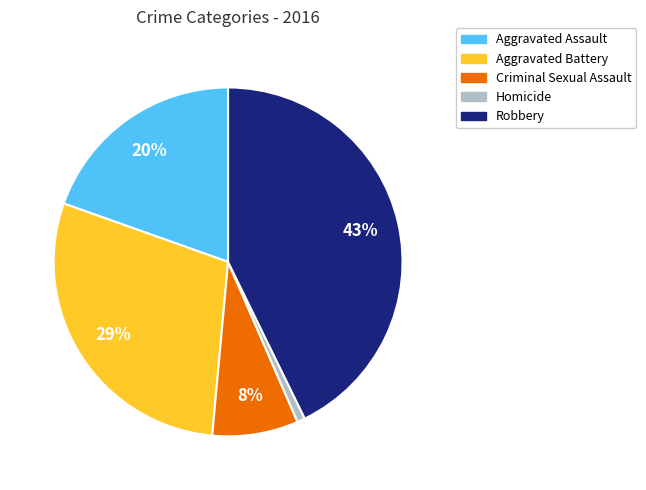

Is it true that Aggravated Battery is 38% of the pie?

False